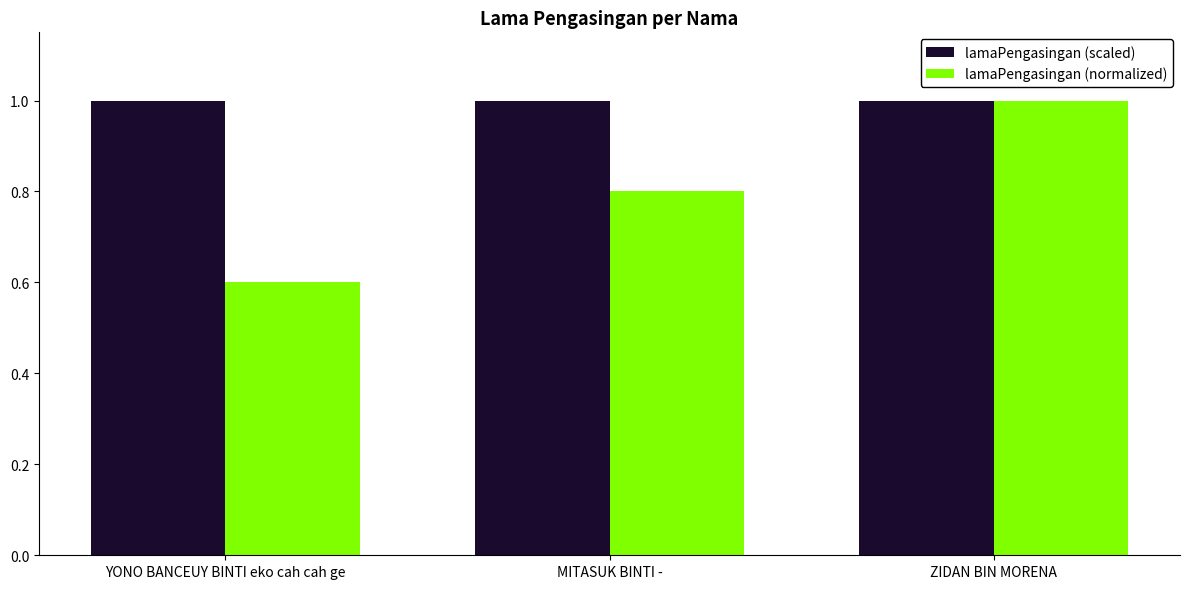

Is it true that lamaPengasingan (scaled) equals 1.0 at MITASUK BINTI -?

True